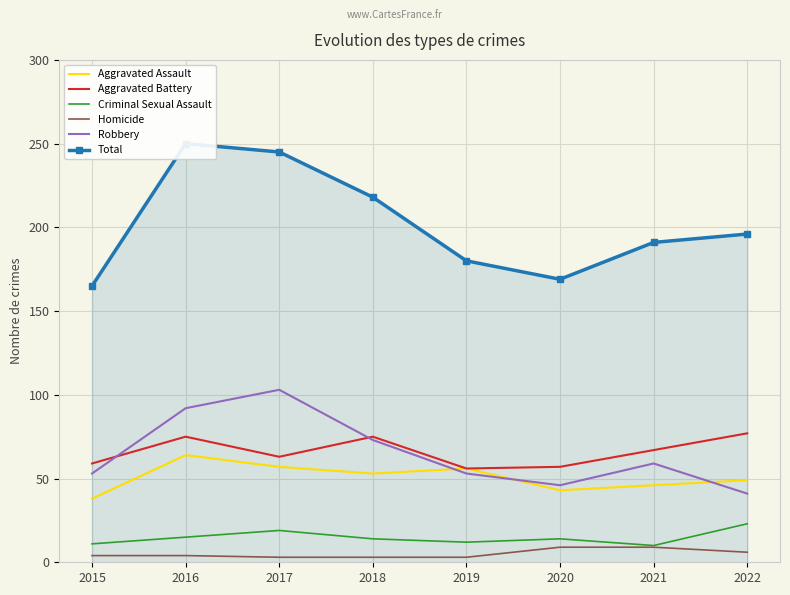

Reading left to right, list all the values displayed in this chart.

Aggravated Assault: 2015=38	2016=64	2017=57	2018=53	2019=56	2020=43	2021=46	2022=49
Aggravated Battery: 2015=59	2016=75	2017=63	2018=75	2019=56	2020=57	2021=67	2022=77
Criminal Sexual Assault: 2015=11	2016=15	2017=19	2018=14	2019=12	2020=14	2021=10	2022=23
Homicide: 2015=4	2016=4	2017=3	2018=3	2019=3	2020=9	2021=9	2022=6
Robbery: 2015=53	2016=92	2017=103	2018=73	2019=53	2020=46	2021=59	2022=41
Total: 2015=165	2016=250	2017=245	2018=218	2019=180	2020=169	2021=191	2022=196